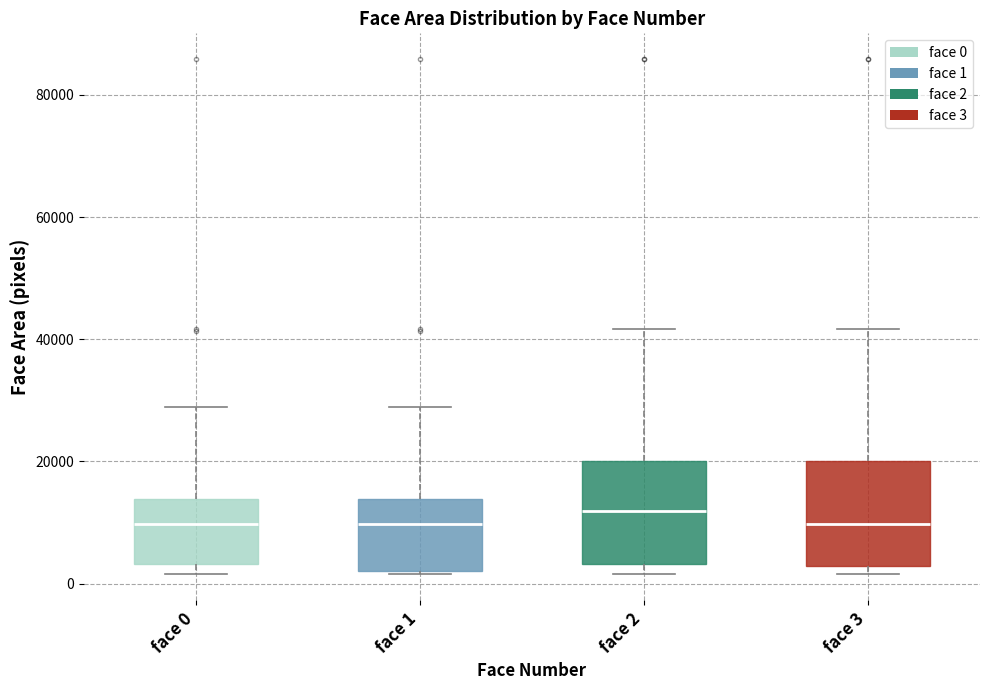

Reading left to right, transcribe this box plot: for each box, give where its median line is, the range the box spans, and where its two whiskers end, as read against the y-axis. The values are not printed on the chart, so give them approximately, as read against the axis.

face 0: median 10000, box 4000 to 14000, whiskers 2000 to 28000
face 1: median 10000, box 2000 to 14000, whiskers 2000 to 28000
face 2: median 12000, box 4000 to 20000, whiskers 2000 to 42000
face 3: median 10000, box 2000 to 20000, whiskers 2000 (just below the box's lower edge) to 42000